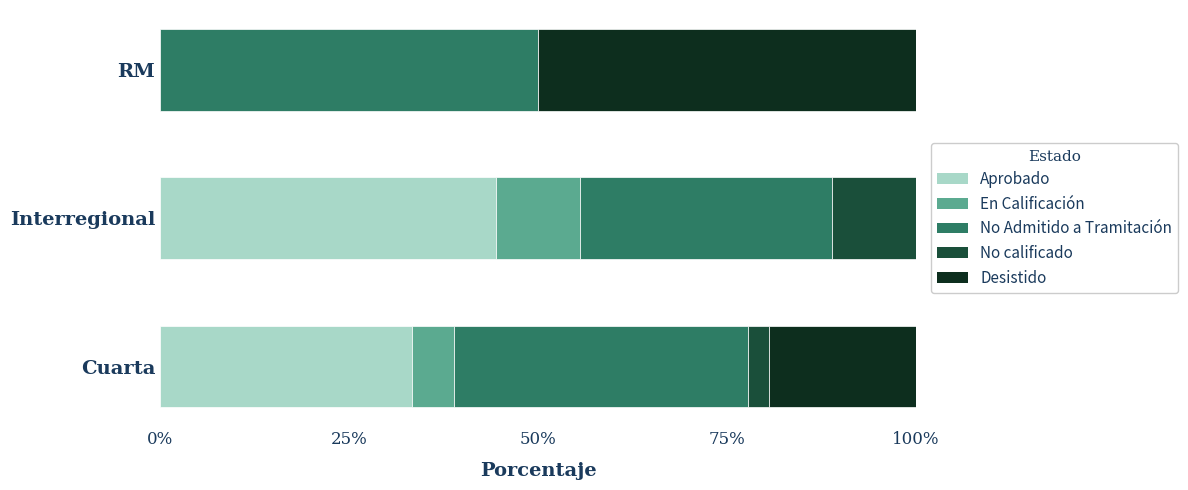

The value of Aprobado at Interregional is 69.9. True or false?

False